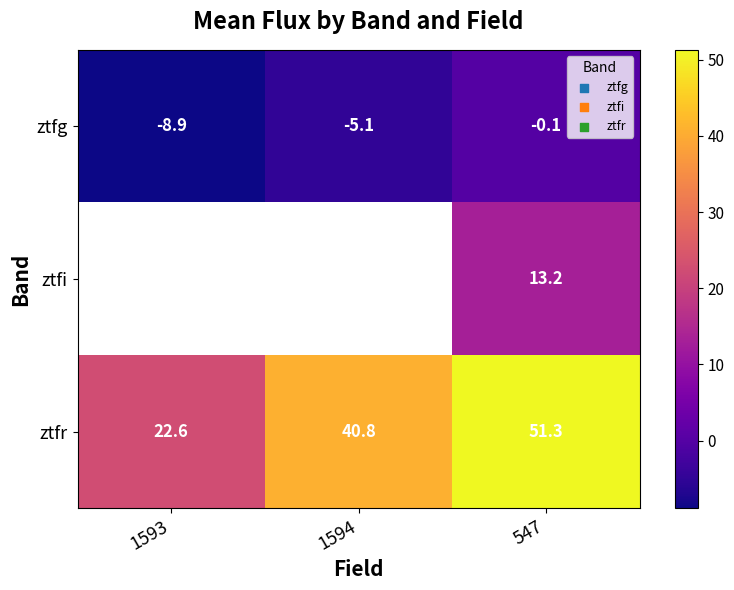

How many categories are shown in the chart?

3